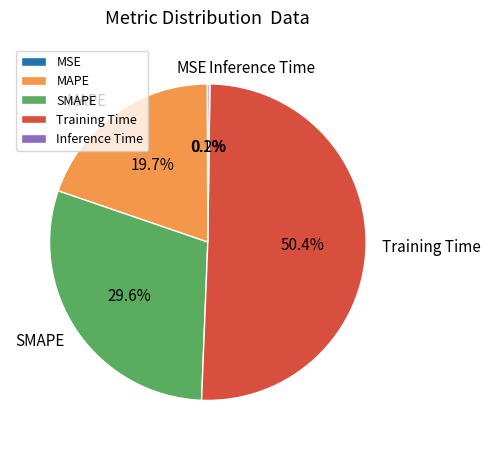

Between Training Time and SMAPE, which is larger?

Training Time